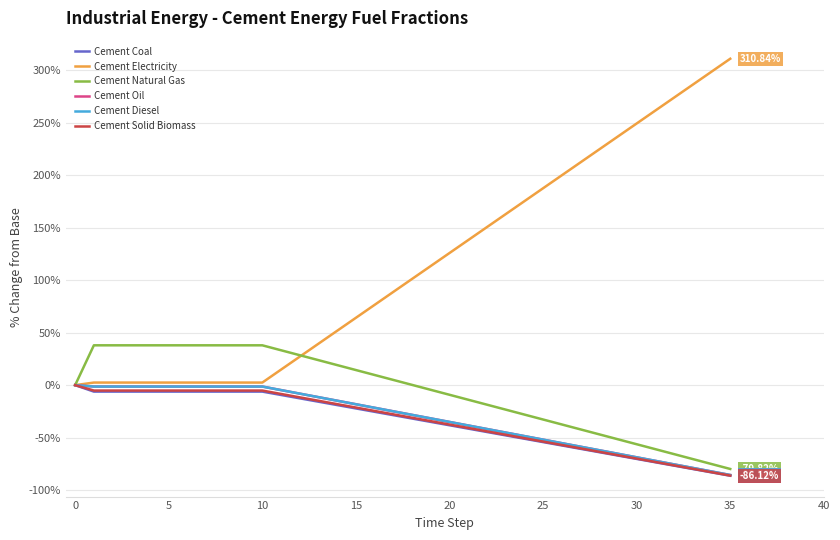

Is this an area chart (filled region under the line)?

No